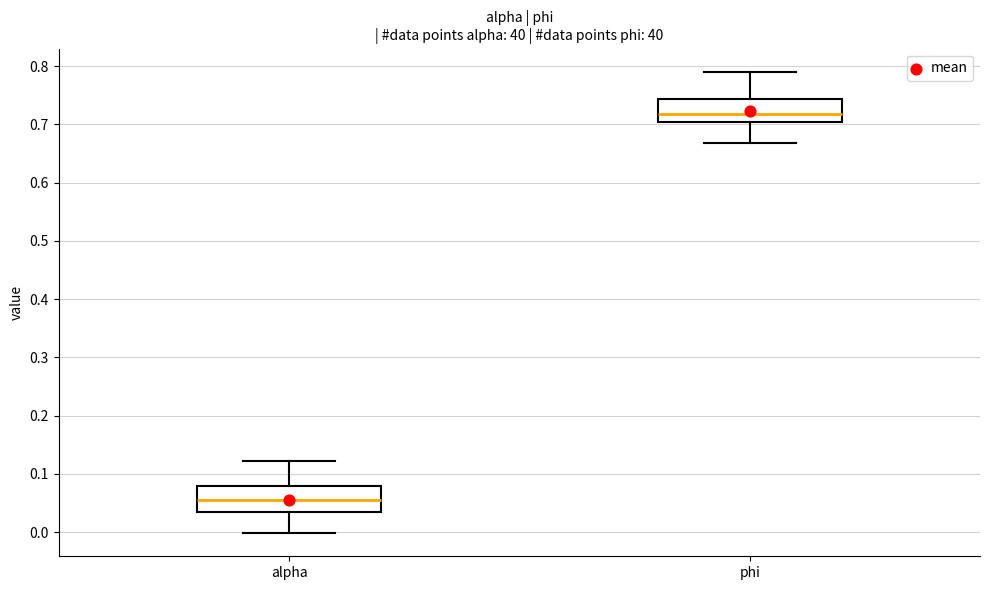

Where is the lower edge of the box for phi on the y-axis? The values are not printed on the chart, so give them approximately, as read against the axis.

0.70